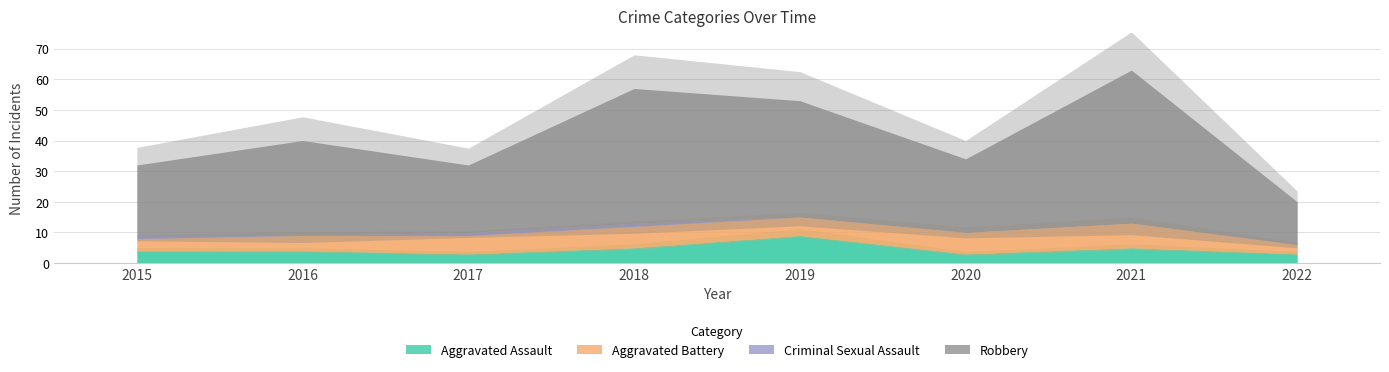

What are all the series names shown in the legend?

Aggravated Assault, Aggravated Battery, Criminal Sexual Assault, Robbery